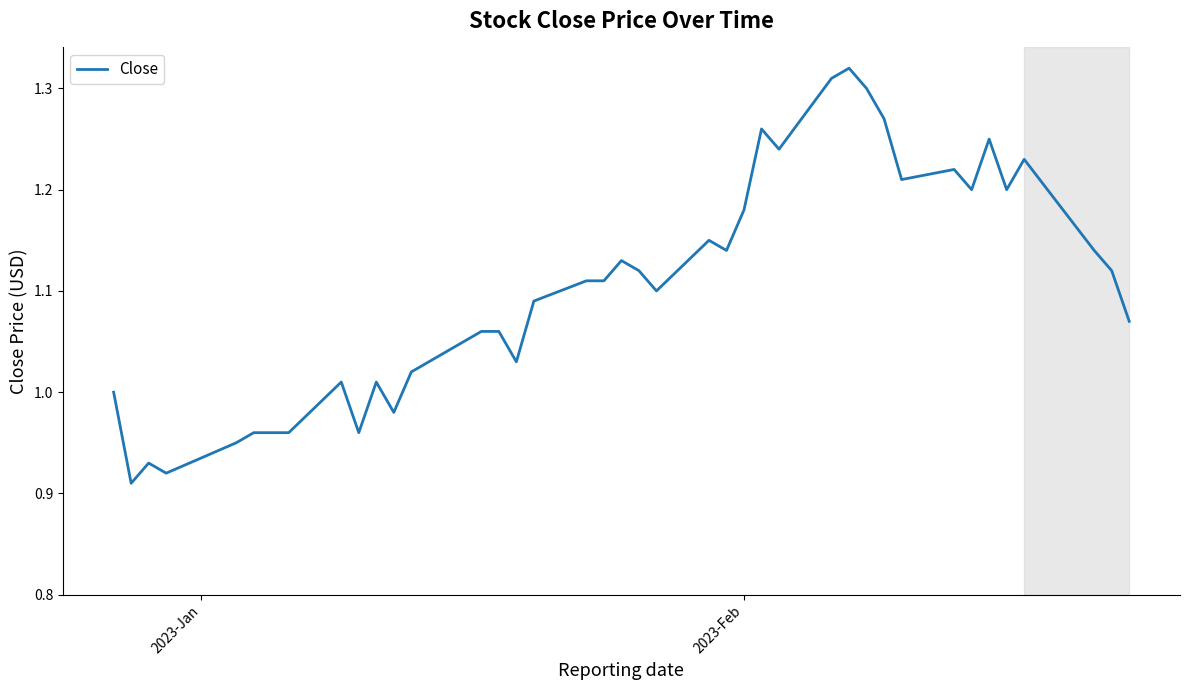

What is the difference between the maximum and minimum values?

0.4